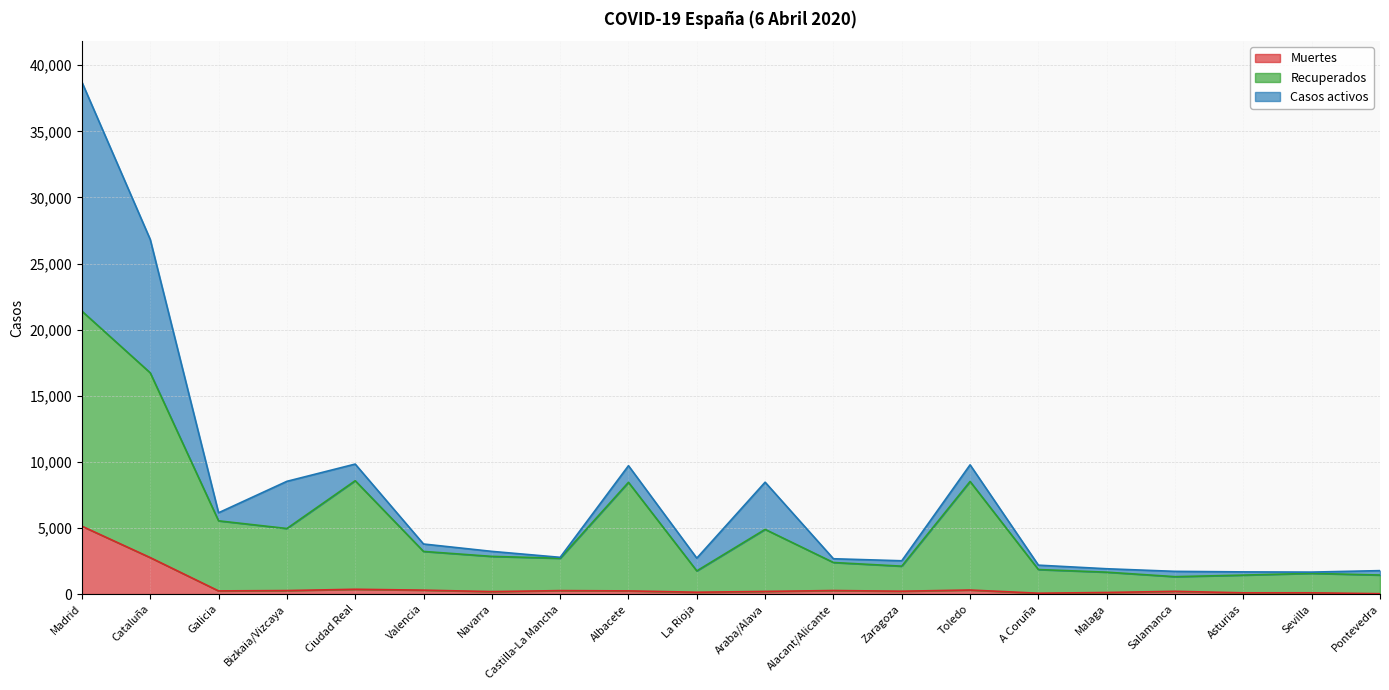

True or false: Recuperados has more than 2 interior local peaks.

True